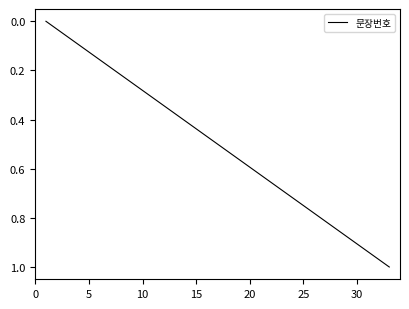

Is this an area chart (filled region under the line)?

No